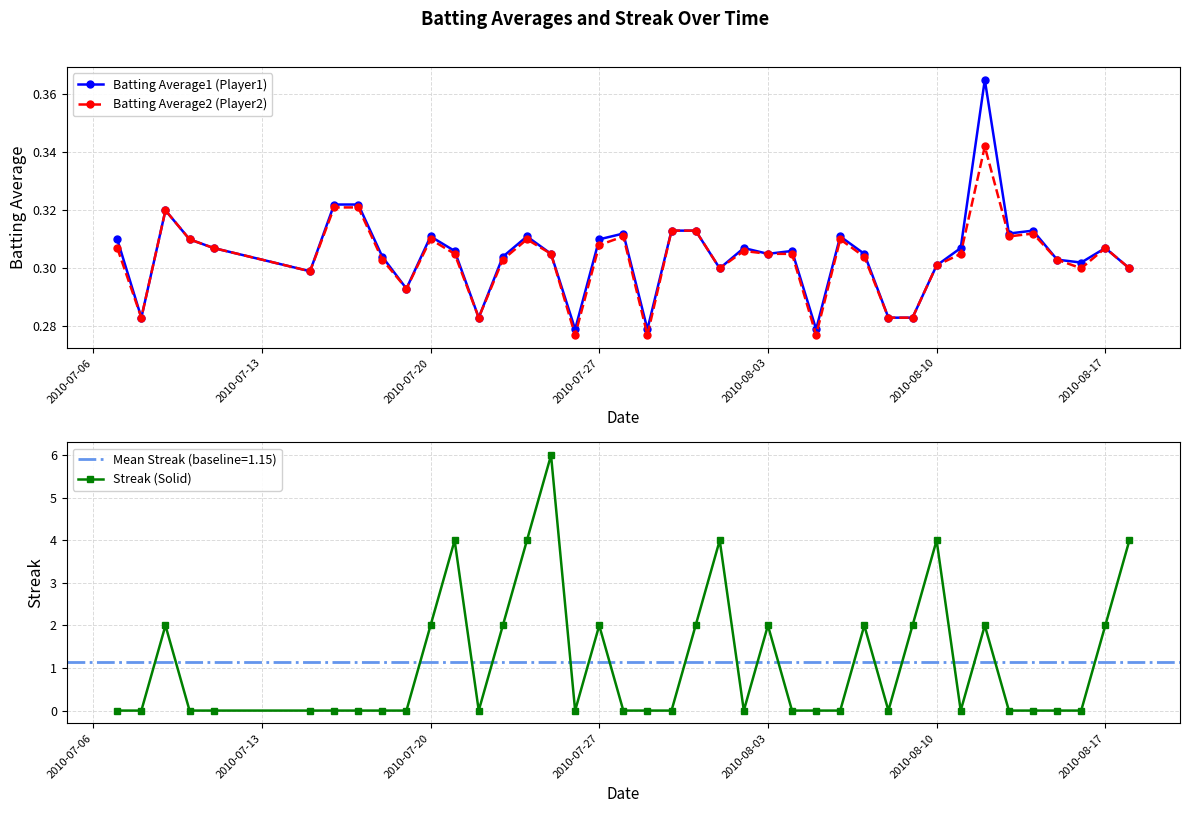

True or false: Batting Average2 (Player2) has more than 1 points higher than both neighbors.

True